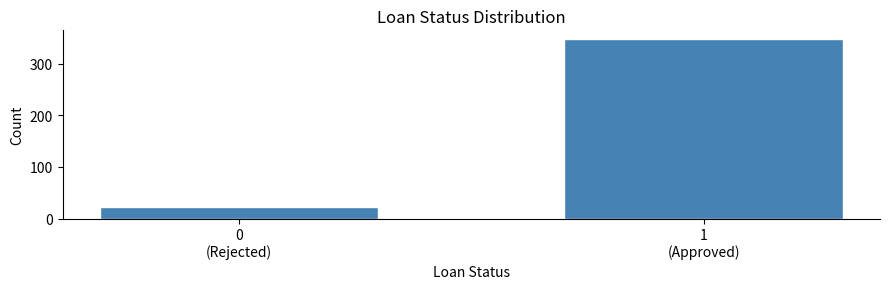

Reading left to right, list all the values displayed in this chart.

22	347